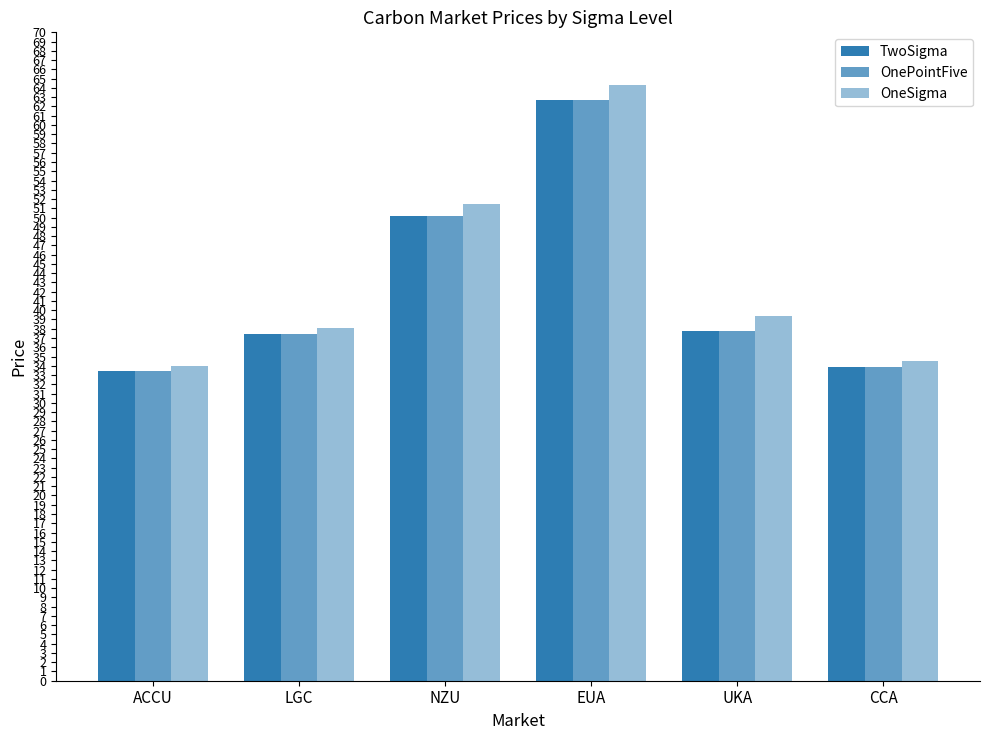

Count the number of categories in the chart.

6